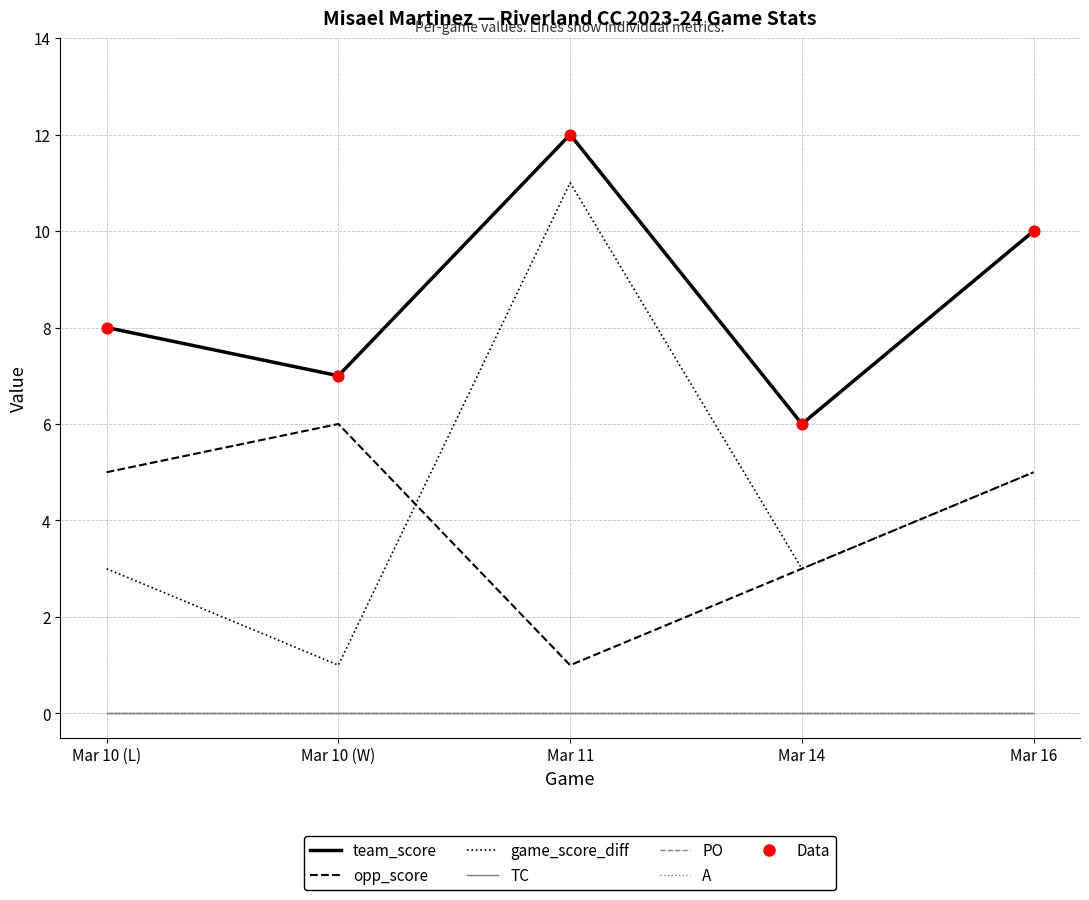

Does the chart have visible grid lines?

Yes